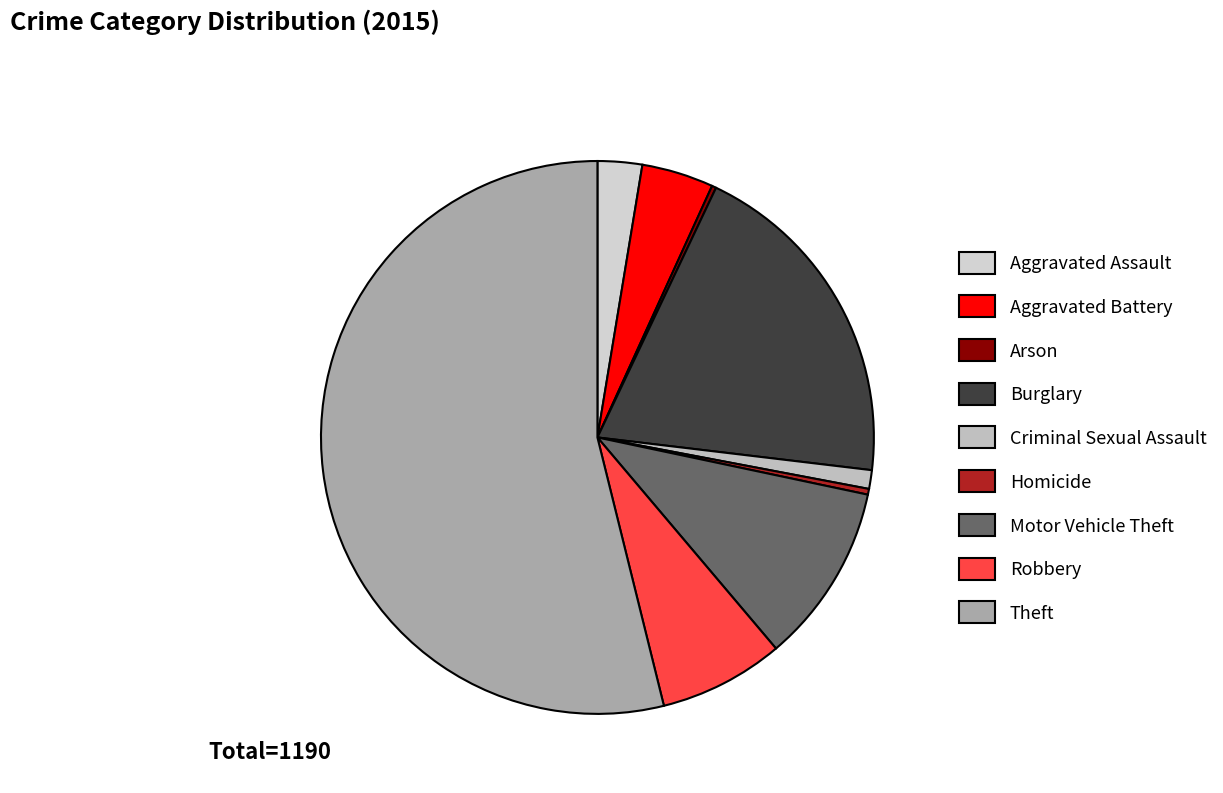

How many segments does this pie chart have?

9